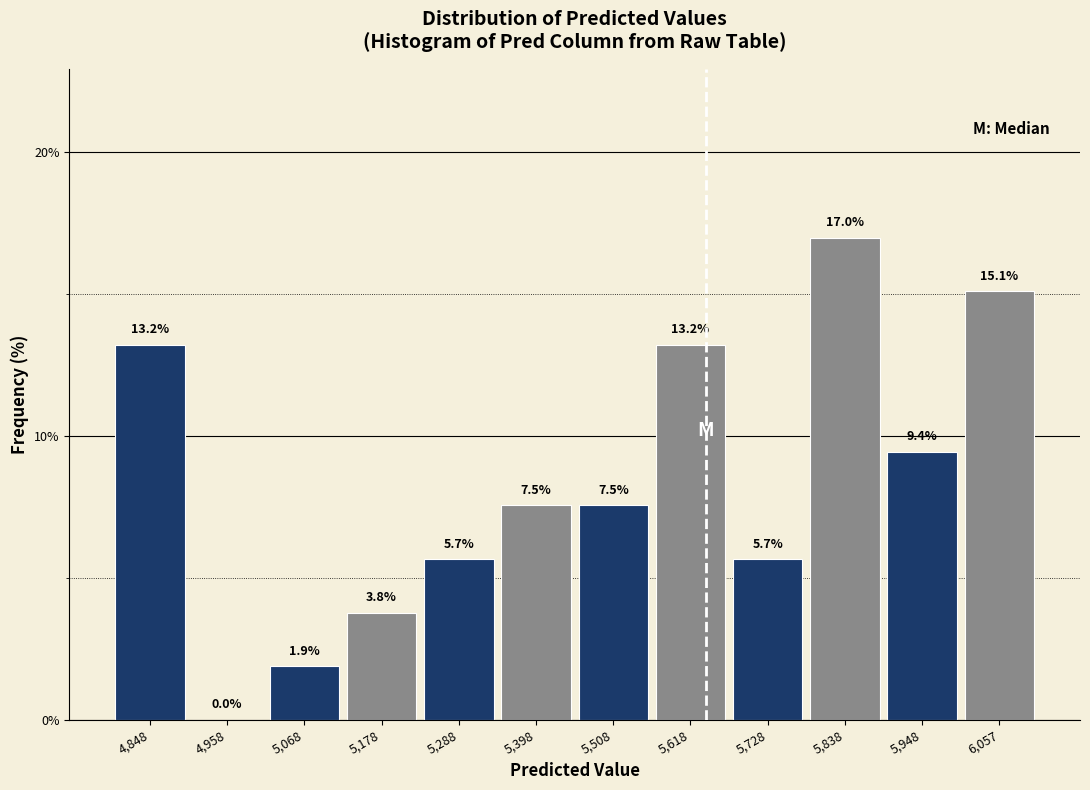

Reading left to right, transcribe this chart: for each bar, give the range it covers on the x-axis and its height. The bar edges are not printed on the chart, so give them approximately, as read against the axis.

4800 to 4900: 13.2
4900 to 5020: 0.0
5020 to 5120: 1.9
5120 to 5240: 3.8
5240 to 5340: 5.7
5340 to 5460: 7.5
5460 to 5560: 7.5
5560 to 5680: 13.2
5680 to 5780: 5.7
5780 to 5900: 17.0
5900 to 6000: 9.4
6000 to 6120: 15.1